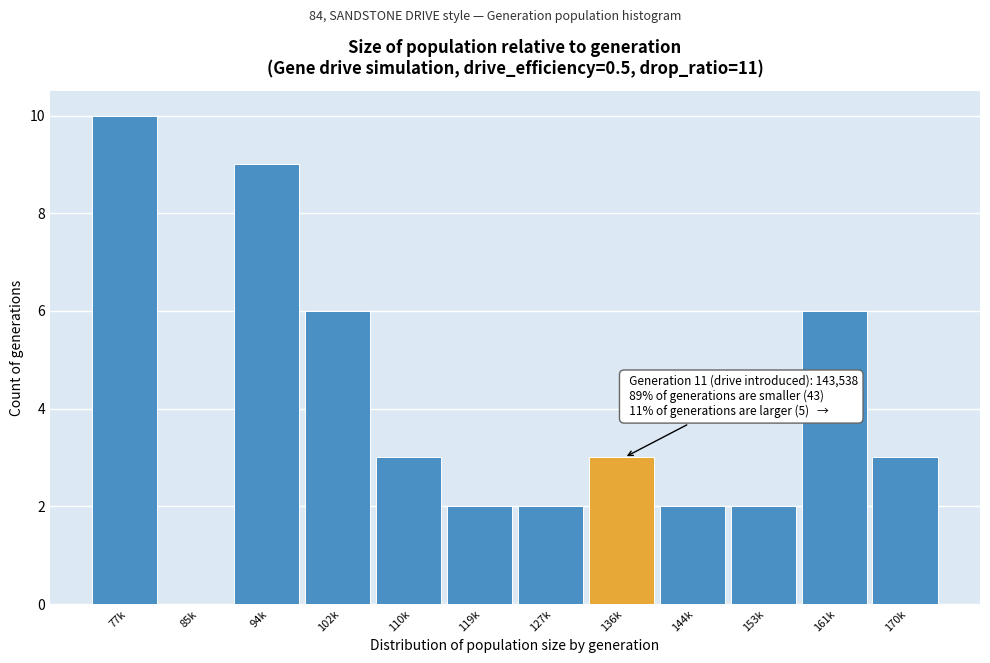

Reading left to right, extract all data points from this chart.

77k=10	85k=0	94k=9	102k=6	110k=3	119k=2	127k=2	136k=3	144k=2	153k=2	161k=6	170k=3